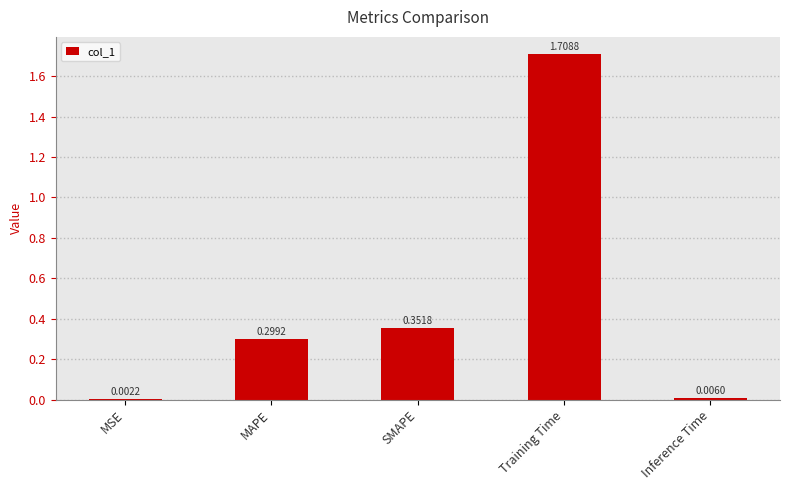

What is the change in value from MSE to Training Time?

+1.7